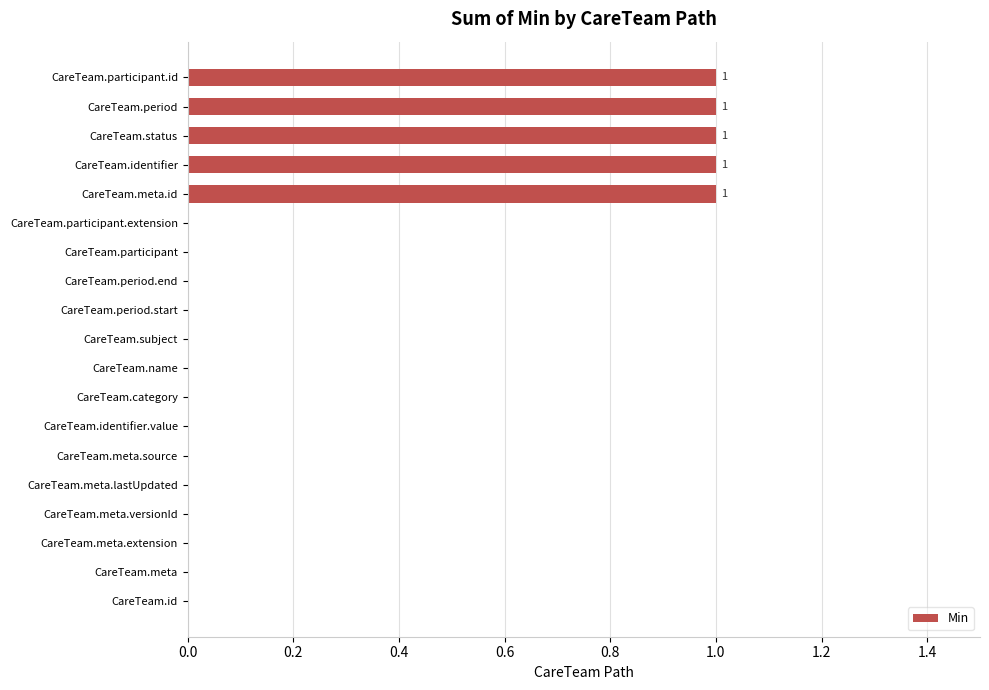

True or false: the data shows 0 at CareTeam.participant.

True